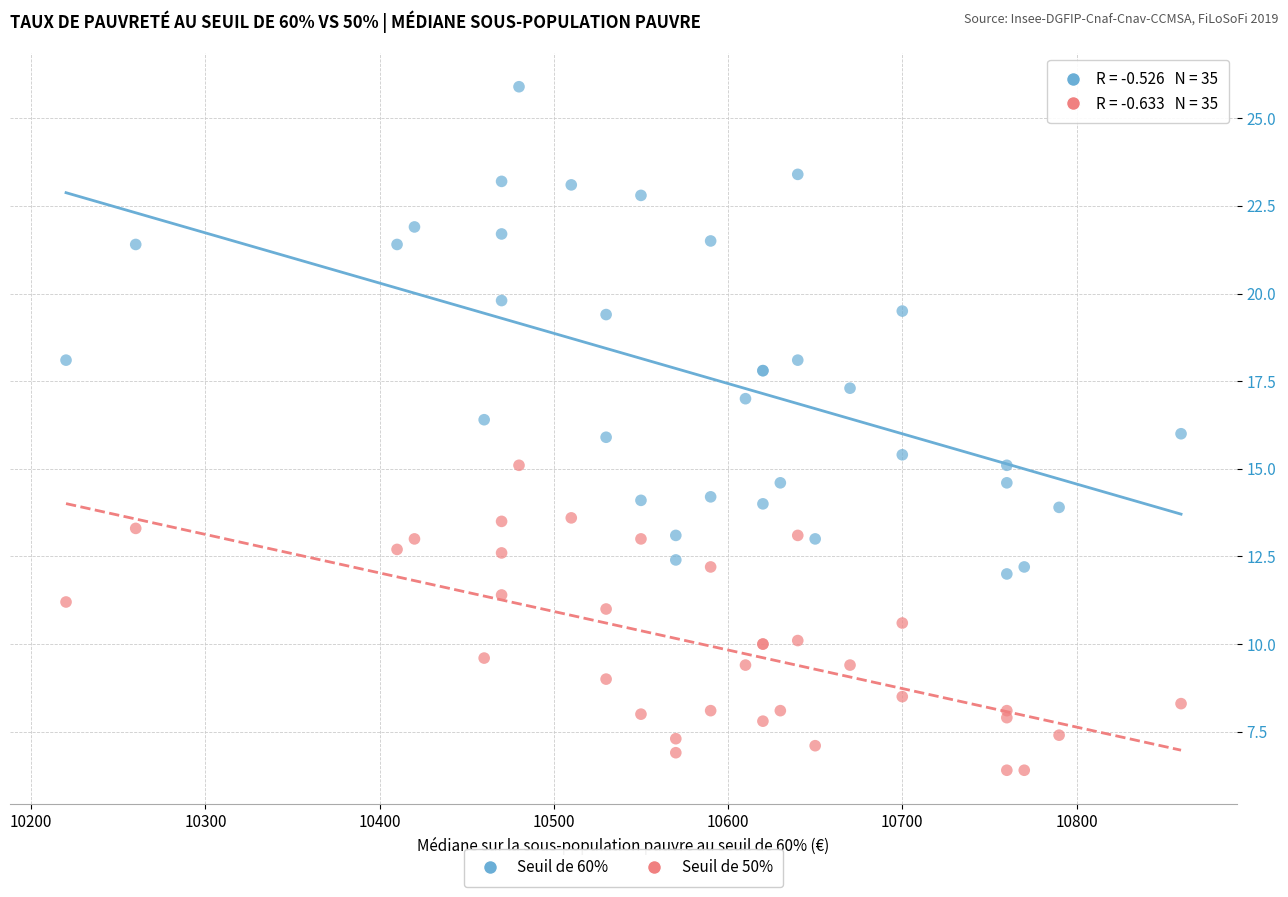

Which series has the largest Y range (max minus min)?

Seuil de 60%